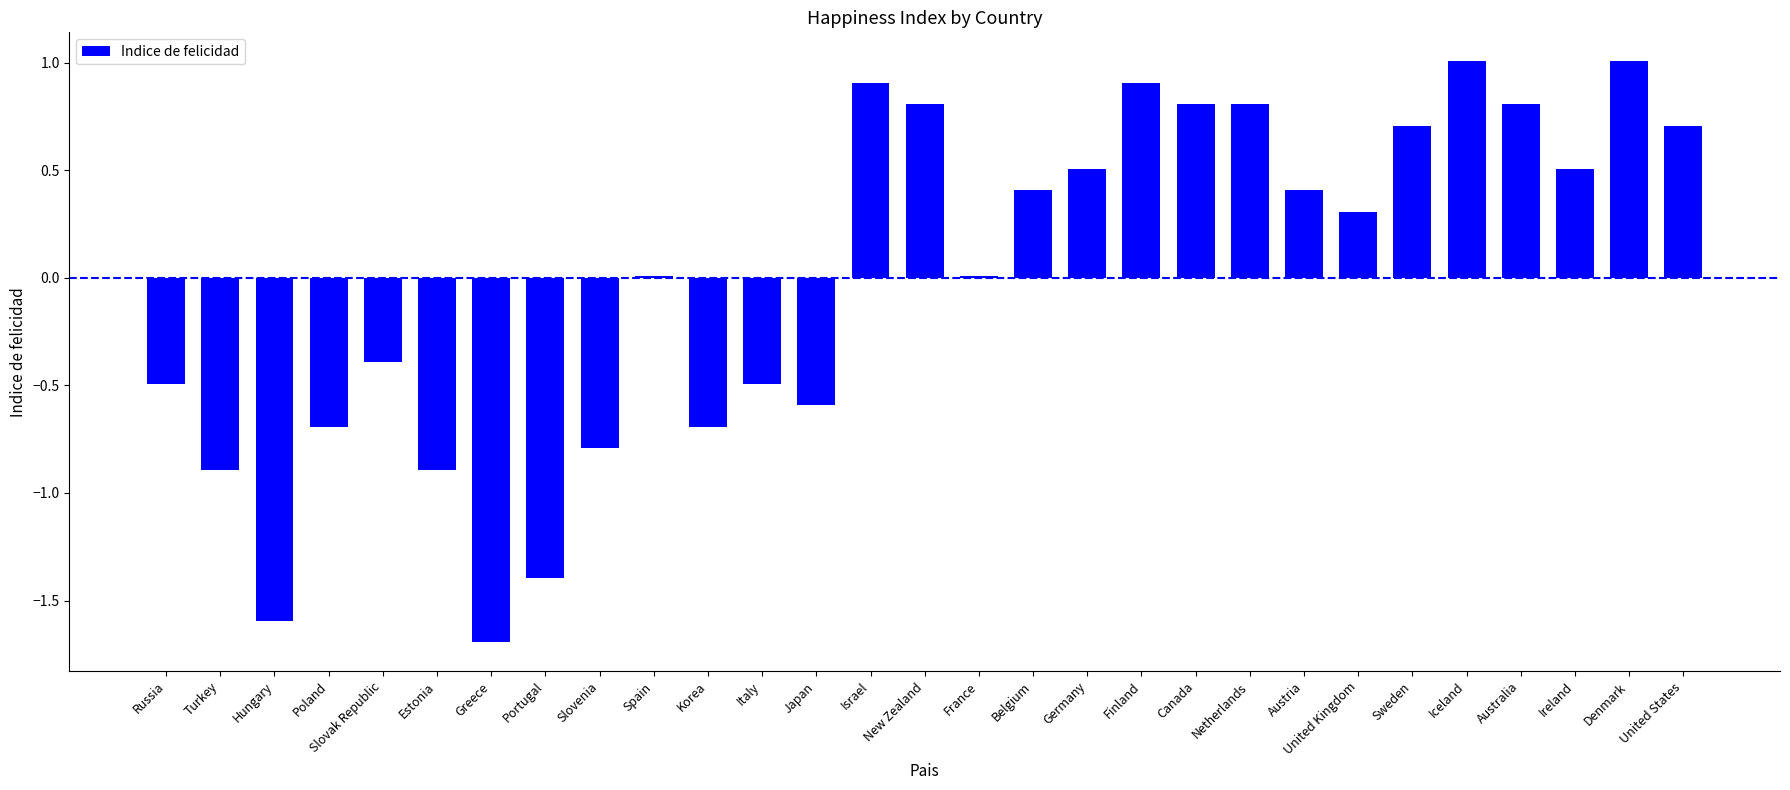

True or false: the data shows 0.8 at New Zealand.

True